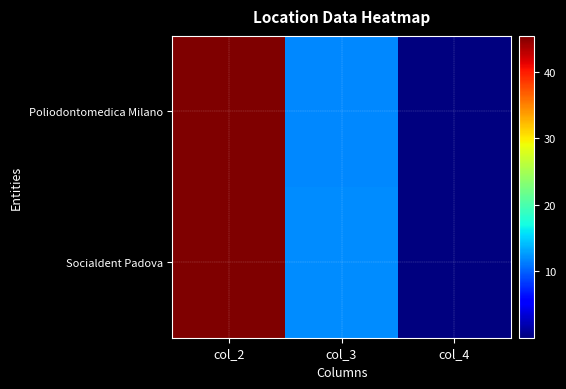

Reading right to left, transcribe all the data shown in this chart.

Poliodontomedica Milano: col_4=0.0	col_3=11.9	col_2=45.4
Socialdent Padova: col_4=0.0	col_3=11.9	col_2=45.4